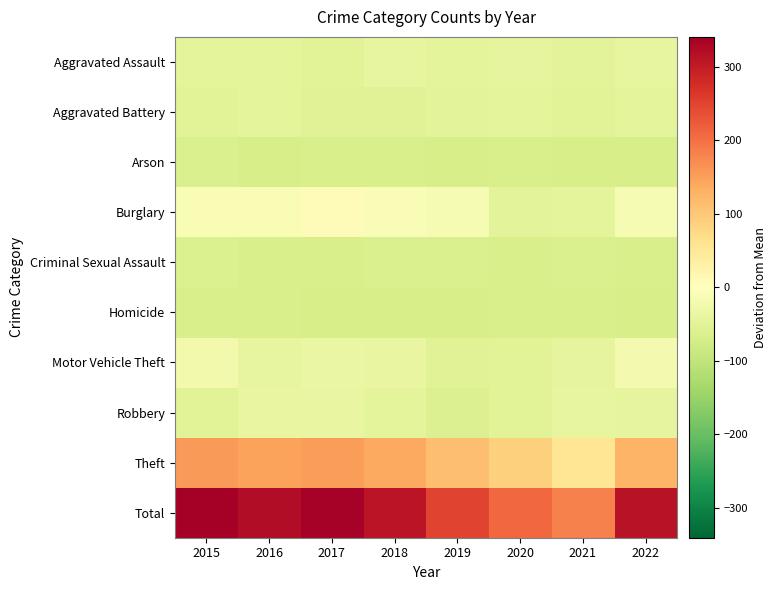

List the series in order of their peak value, highest first.

Total, Theft, Burglary, Motor Vehicle Theft, Robbery, Aggravated Assault, Aggravated Battery, Criminal Sexual Assault, Arson, Homicide